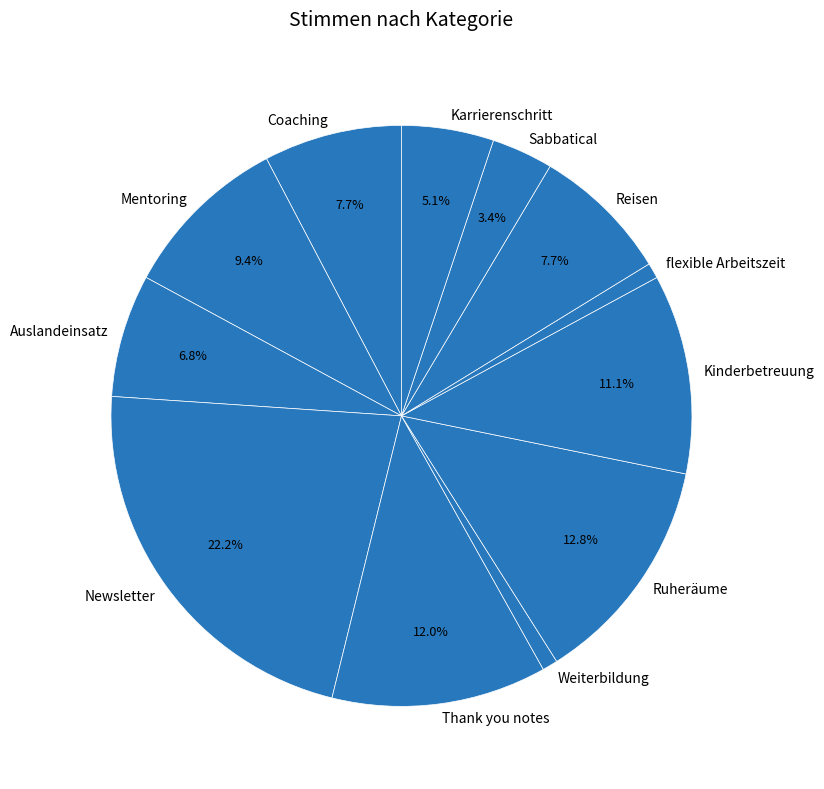

Do Sabbatical and Mentoring together represent more than half of the pie?

No